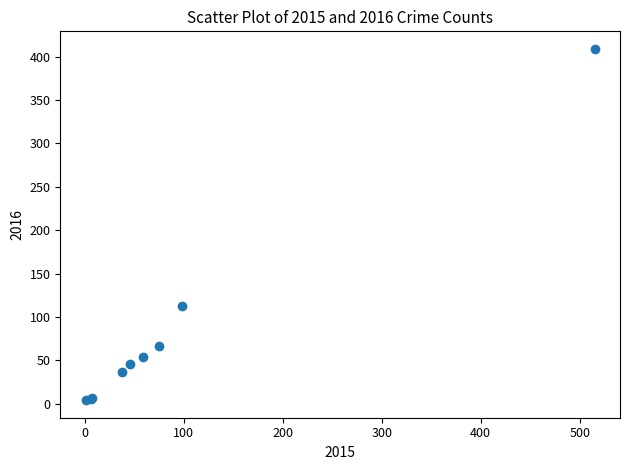

What Y value in the scatter plot is closest to 206?

112